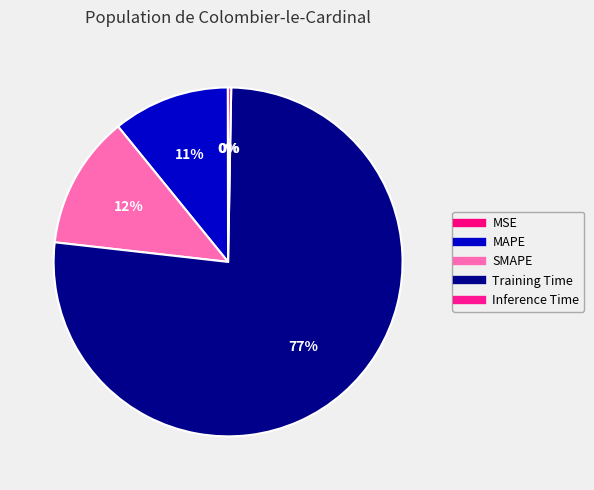

Count the number of slices in the pie.

5